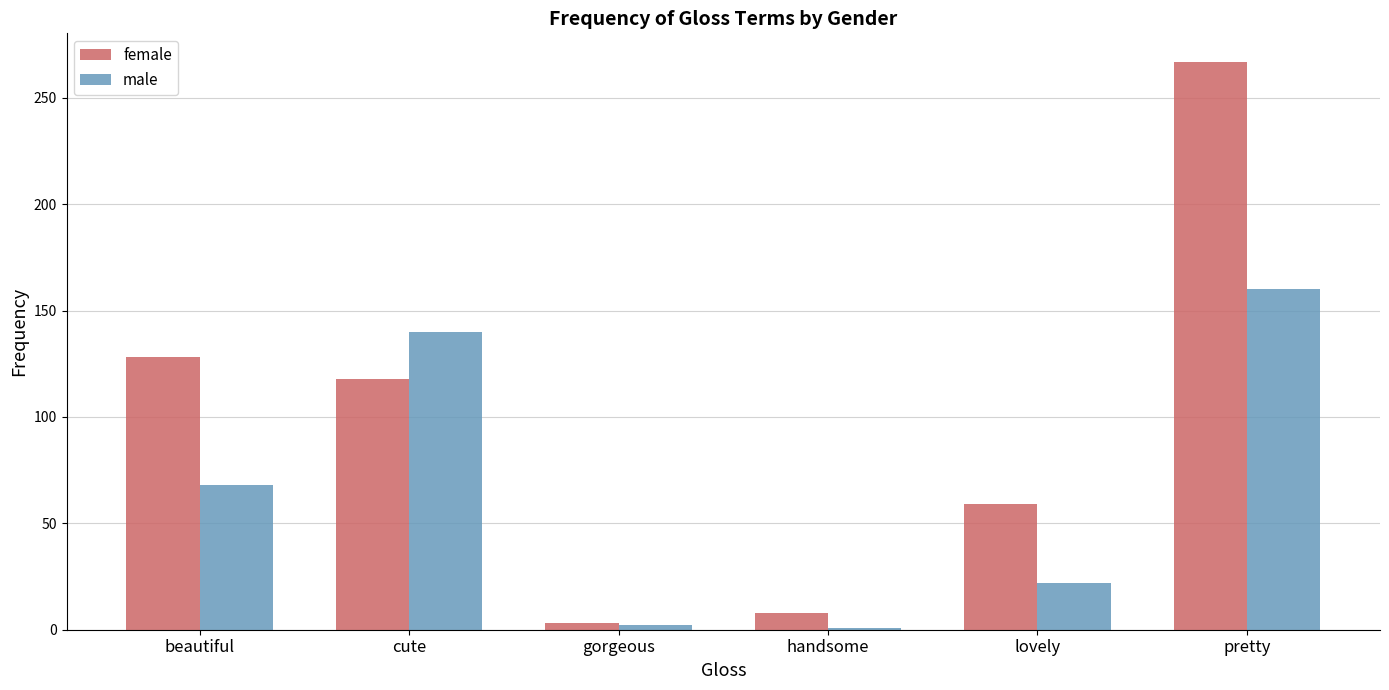

How many data points in female are less than 118?

3